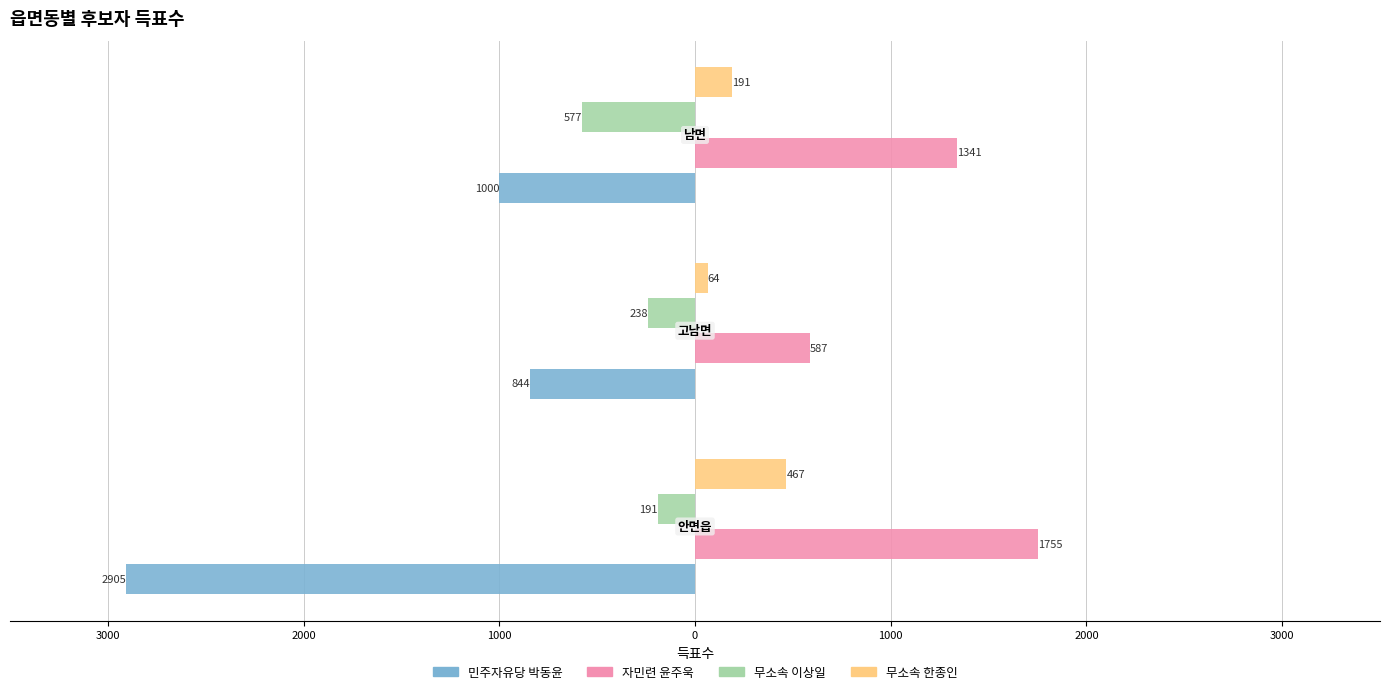

What is the value of the 민주자유당 박동윤 bar at the 2nd from the left?

-844